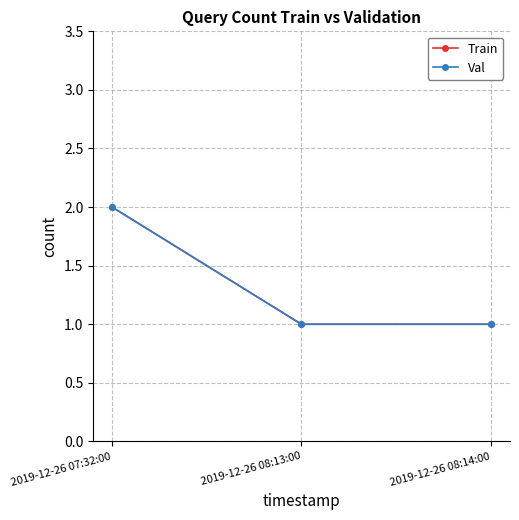

What is the average value of the Val series?

1